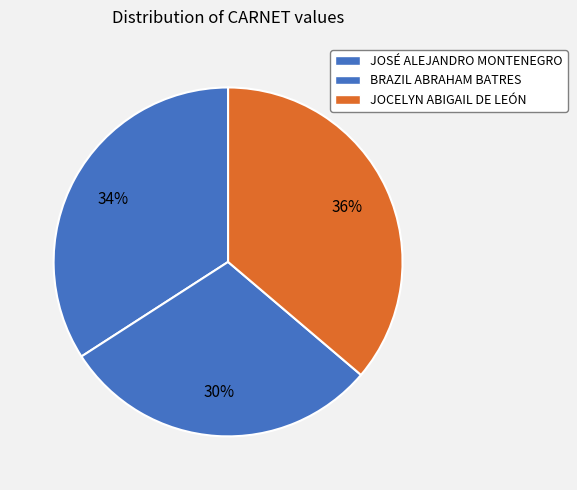

Is there a majority slice in this chart?

No